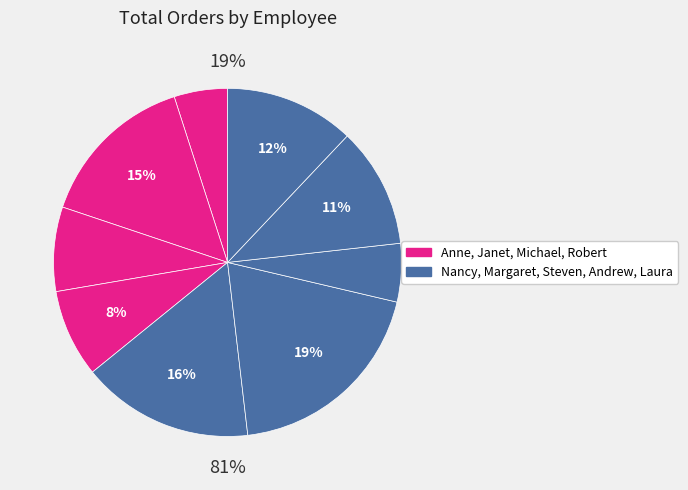

Approximately how many times larger is the value at Anne Dodsworth compared to Nancy Davolio?

0.3